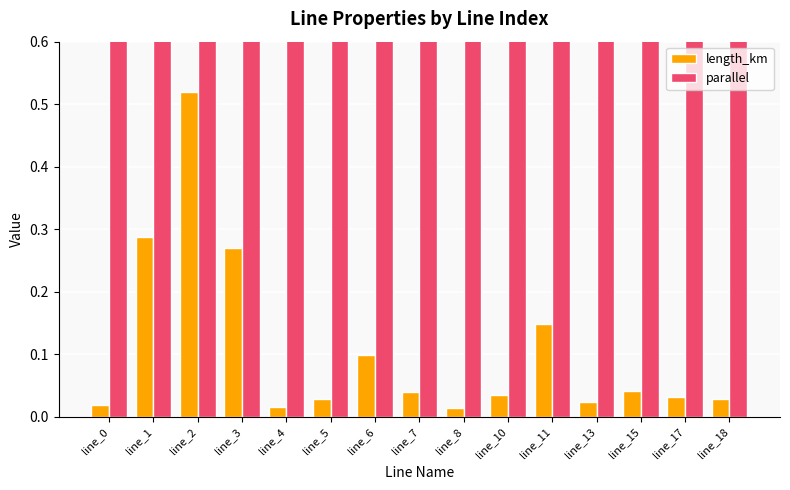

Count the number of categories in the chart.

15